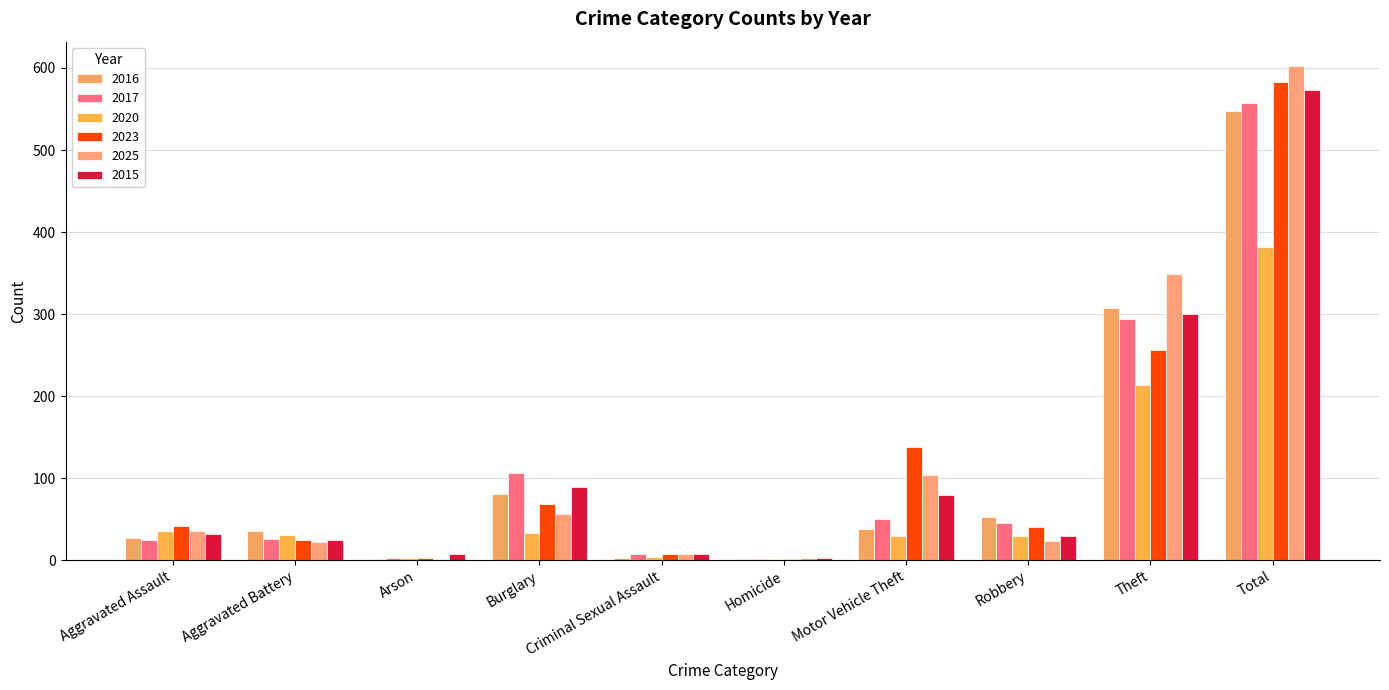

The value of 2016 at Total is 183. True or false?

False